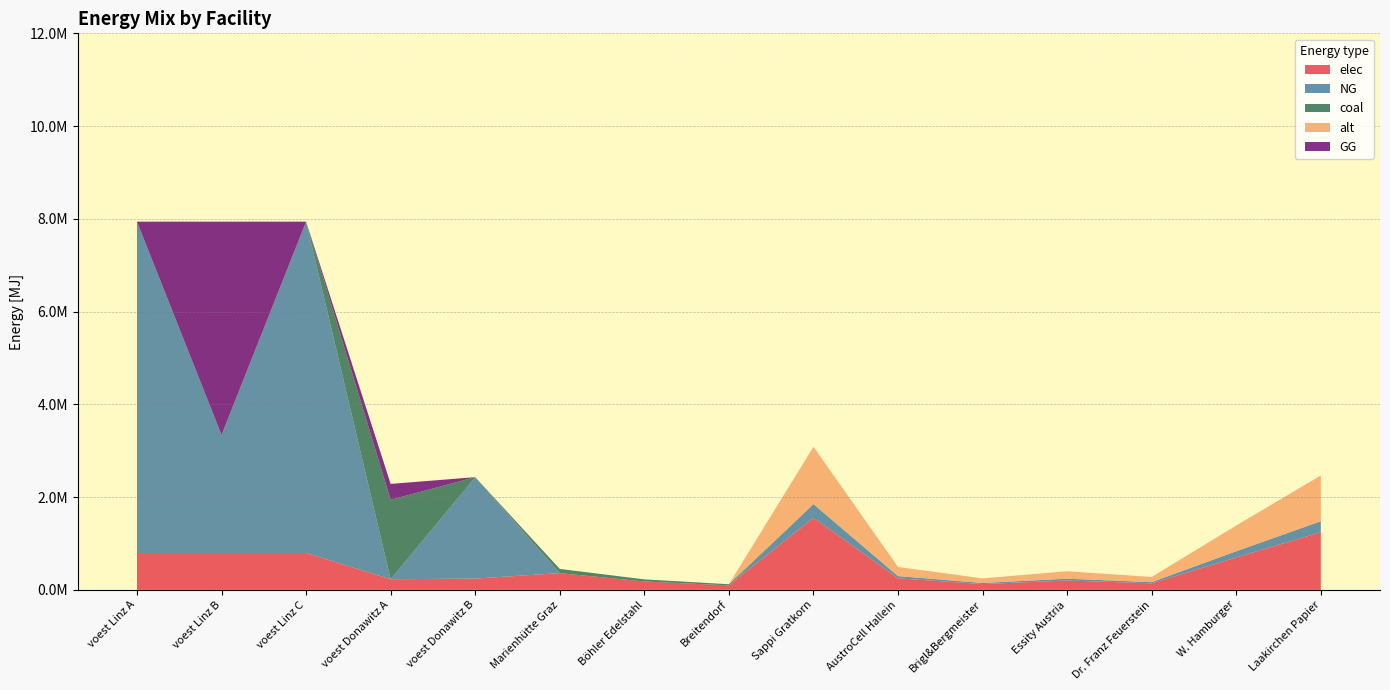

Reading right to left, extract all data points from this chart.

elec: 1242673.7	699004.0	139800.8	201934.5	124267.4	248534.8	1553342.2	96800.0	180400.0	360800.0	242990.7	228411.3	793870.4	793870.4	793870.4
NG: 234888.2	132124.6	26424.9	38169.3	23488.8	46977.6	293610.2	0.0	0.0	0.0	2186916.7	0.0	7144833.3	2546172.3	7144833.3
coal: 2454.4	1380.6	276.1	398.8	245.4	490.9	3068.0	24200.0	45100.0	90200.0	0.0	1713084.7	0.0	0.0	0.0
alt: 986677.6	555006.1	111001.2	160335.1	98667.8	197335.5	1233346.9	0.0	0.0	0.0	0.0	0.0	0.0	0.0	0.0
GG: 0.0	0.0	0.0	0.0	0.0	0.0	0.0	0.0	0.0	0.0	0.0	342616.9	0.0	4598661.0	0.0